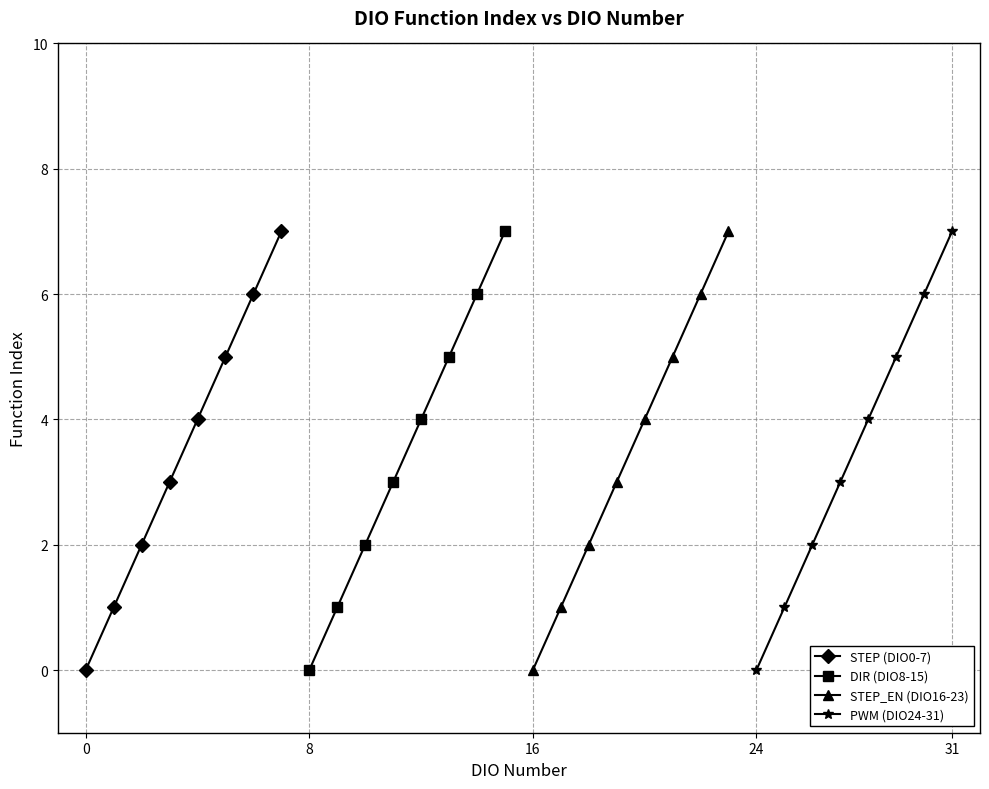

True or false: STEP (DIO0-7) has more than 2 points higher than both neighbors.

False